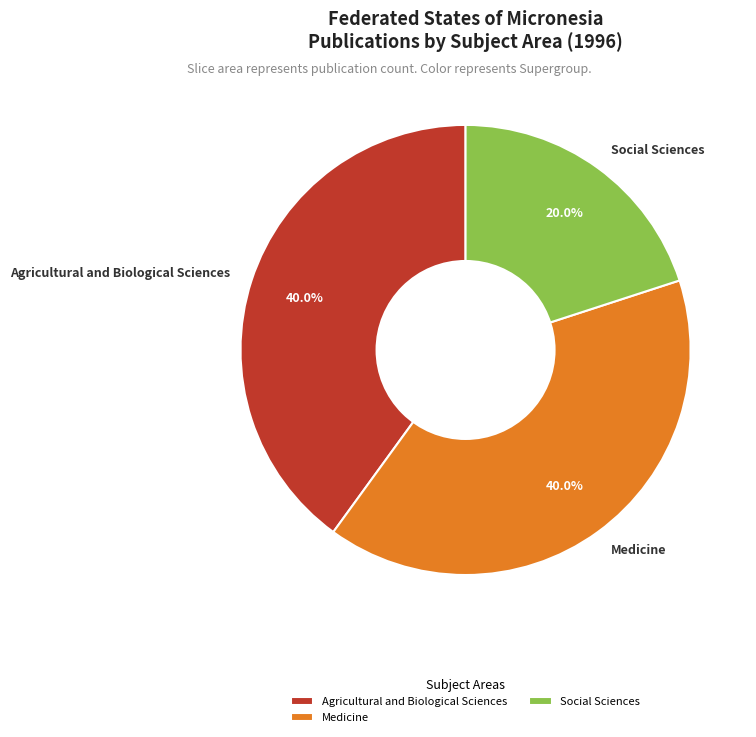

Is there any slice that represents more than half of the pie?

No